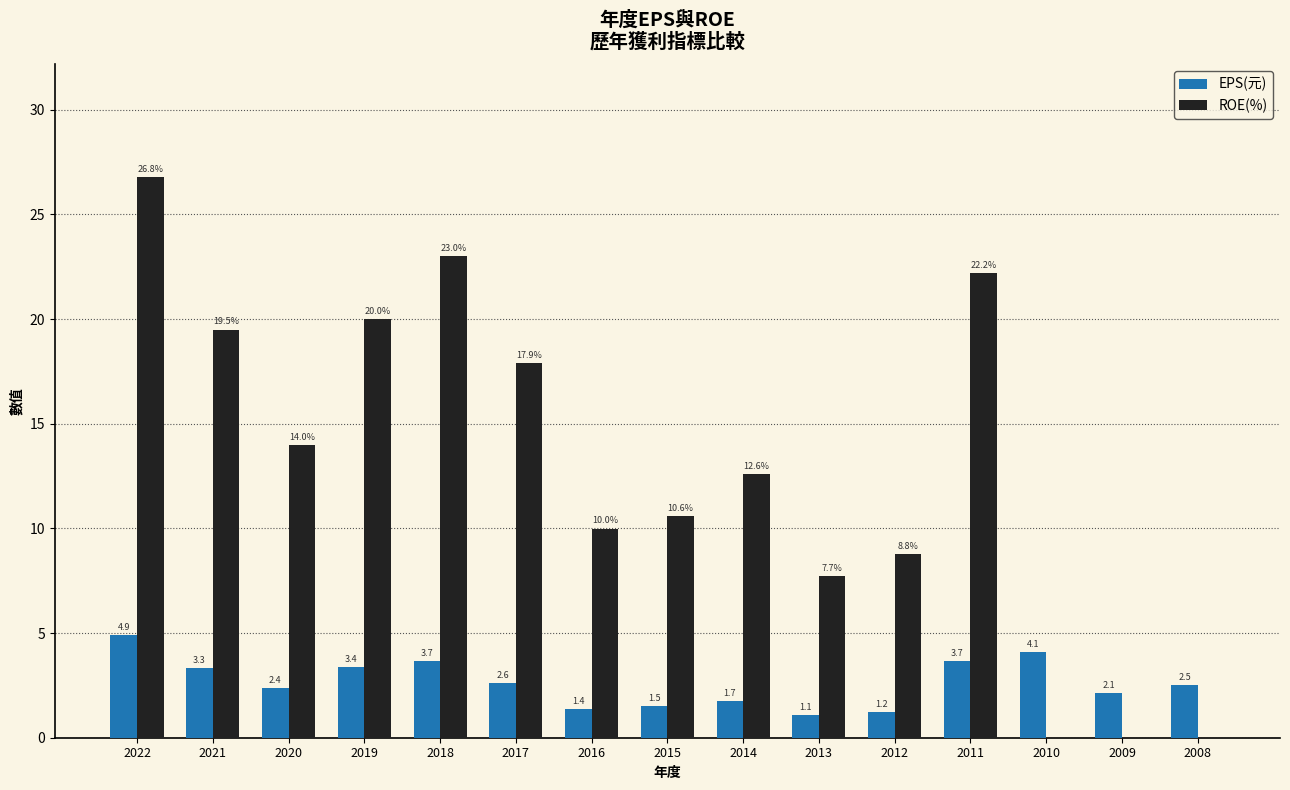

The ROE(%) series shows 23.0 at 2018. True or false?

True